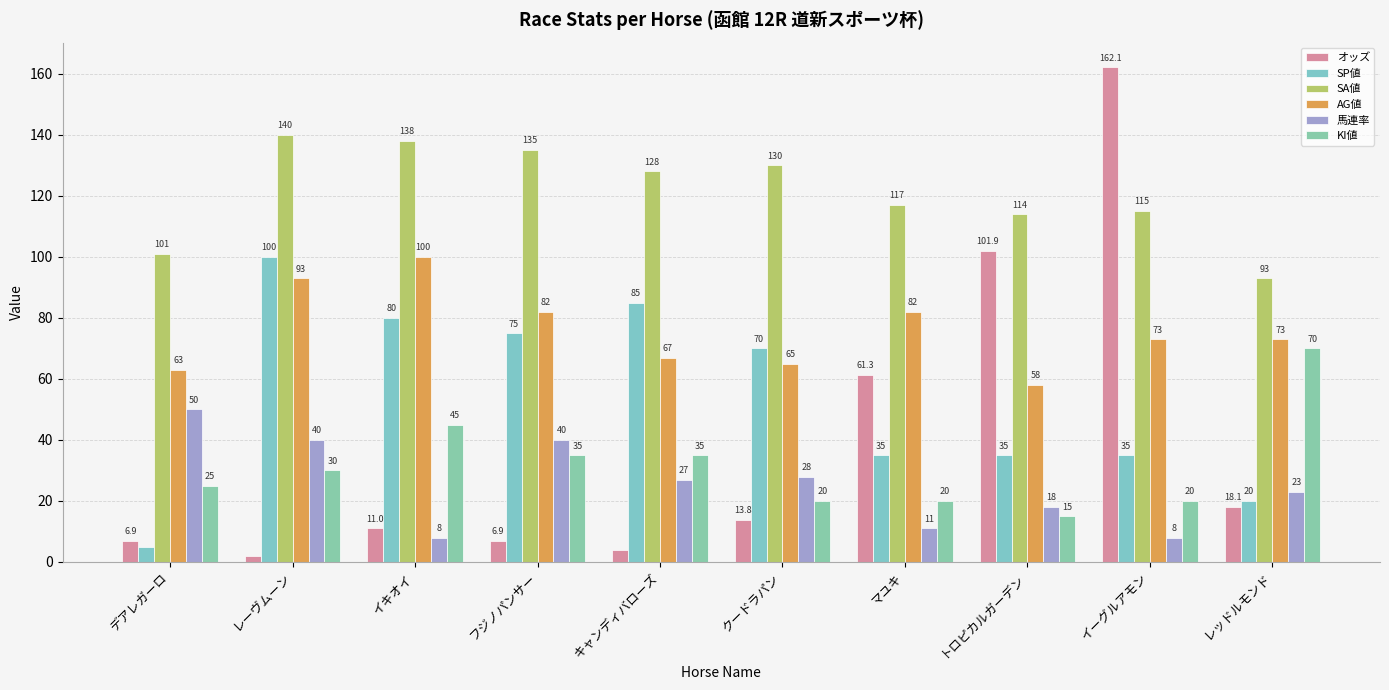

How many series are shown in this chart?

6